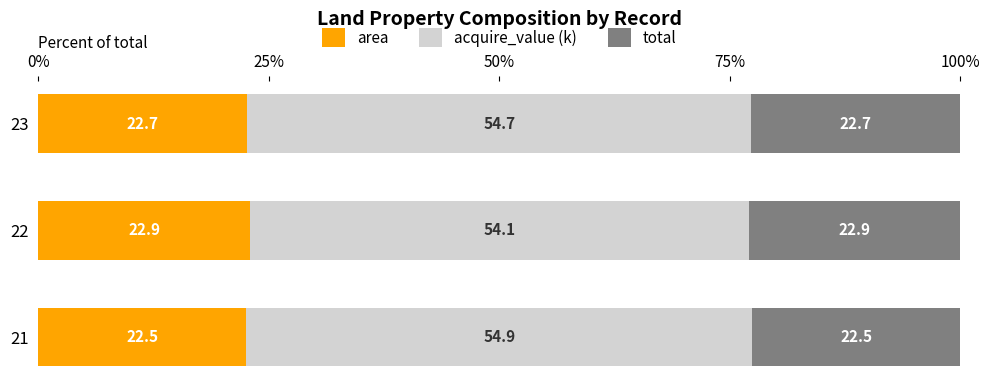

The value of area at 22 is 33.4. True or false?

False